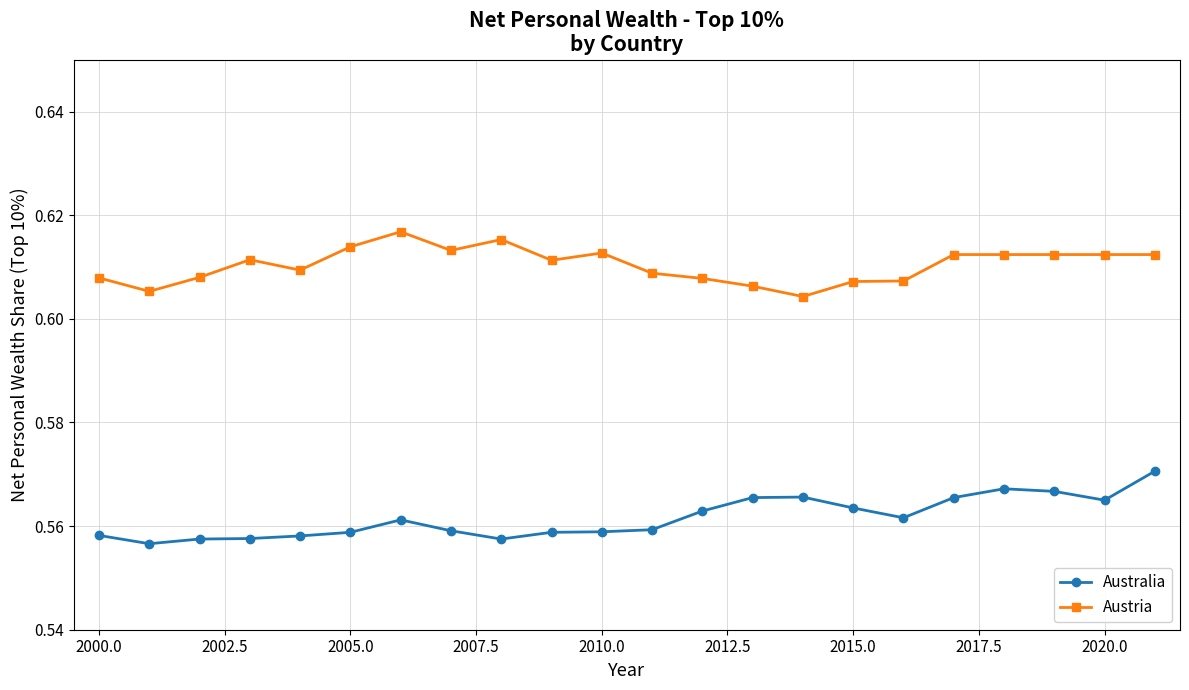

True or false: Austria has more than 0 points higher than both neighbors.

True